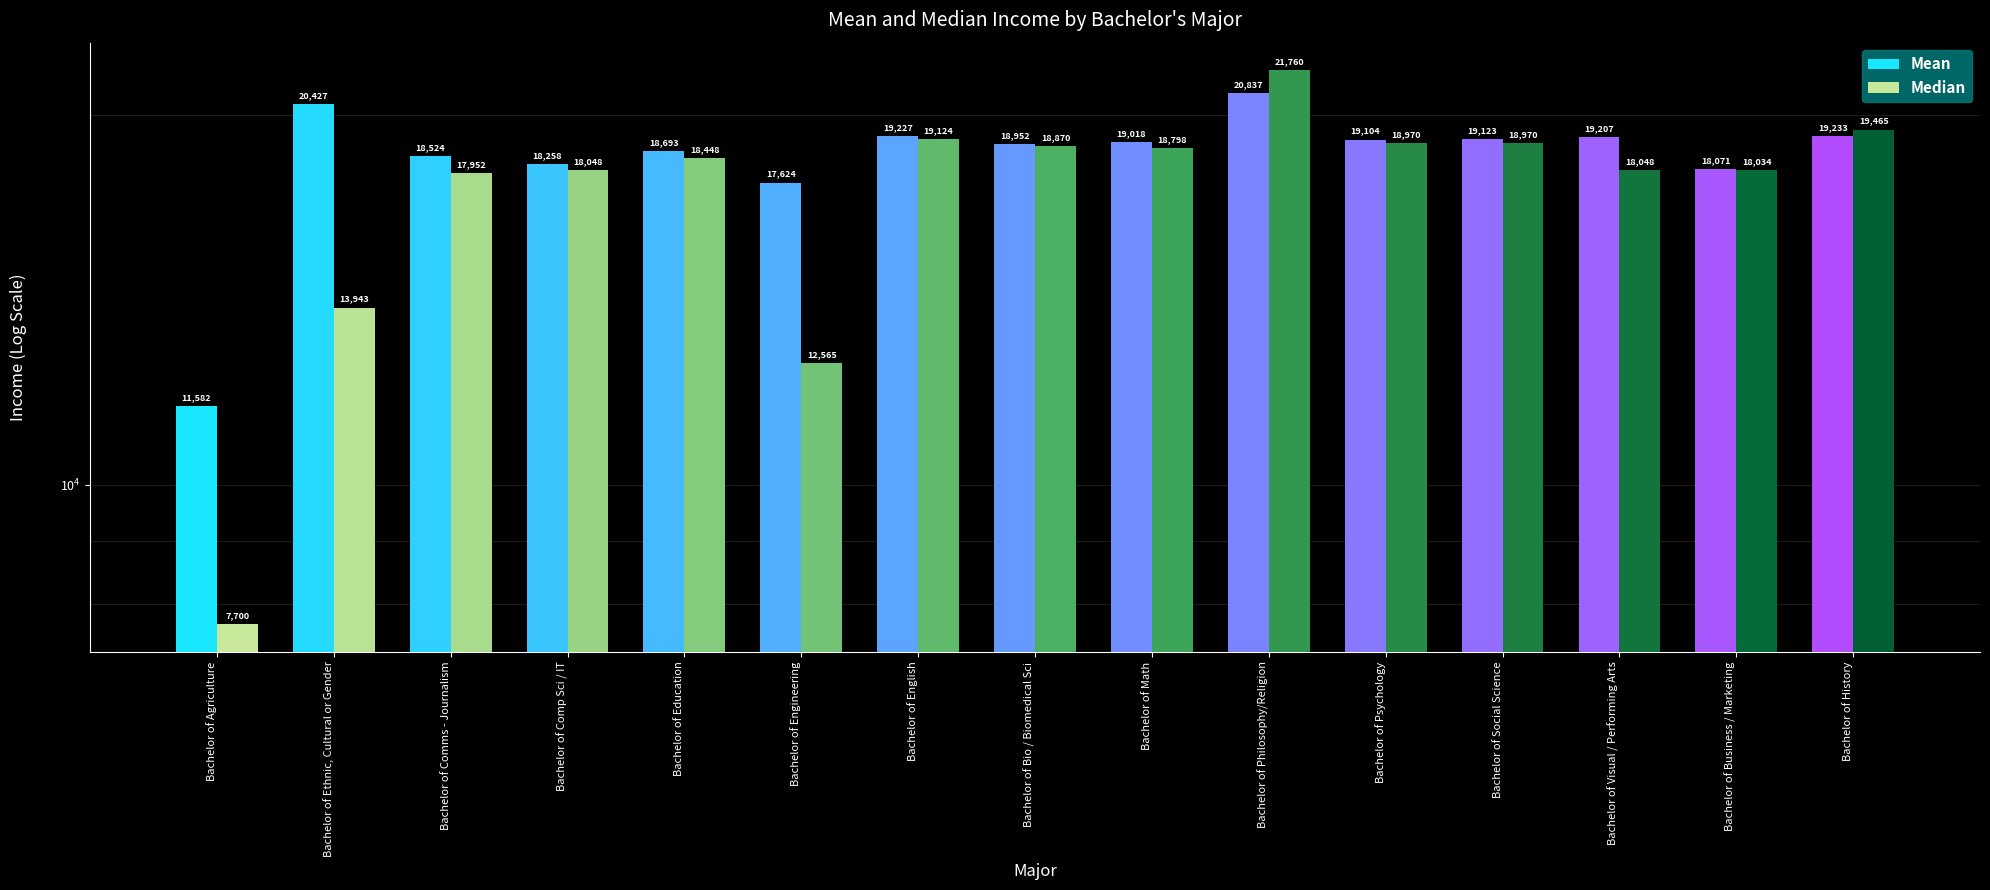

Reading left to right, what are all the values shown in this chart?

Mean: 11582.6	20427.7	18524.8	18258.4	18693.5	17624.6	19227.7	18952.3	19018.6	20837.0	19104.6	19123.6	19207.4	18071.2	19233.3
Median: 7700.0	13943.5	17952.0	18048.0	18448.0	12565.0	19124.0	18870.0	18798.0	21760.0	18970.0	18970.0	18048.0	18034.0	19465.0